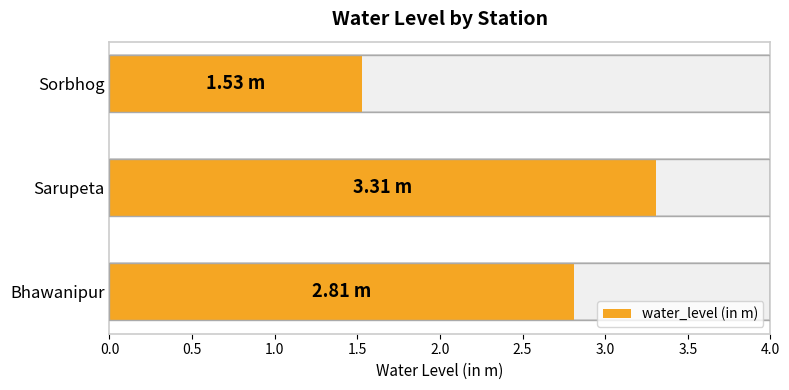

Count the number of values greater than 2.

2